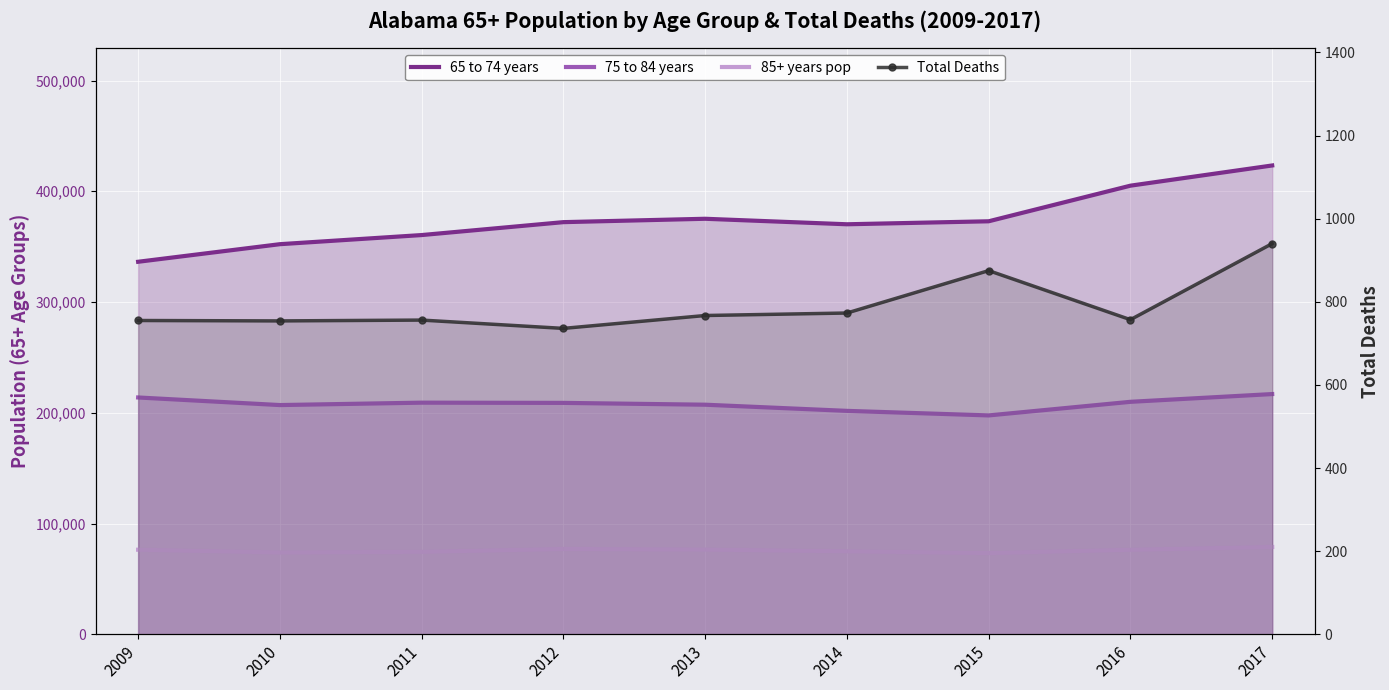

Reading left to right, what are all the values shown in this chart?

65 to 74 years: 336355	352232	360471	372131	375178	370208	372908	405061	423307
75 to 84 years: 213824	206971	209146	208945	207297	201734	197624	209906	216909
85+ years pop: 76363	73899	74466	77051	76519	74948	73347	76331	78846
Total Deaths: 755	754	756	736	767	773	875	757	940